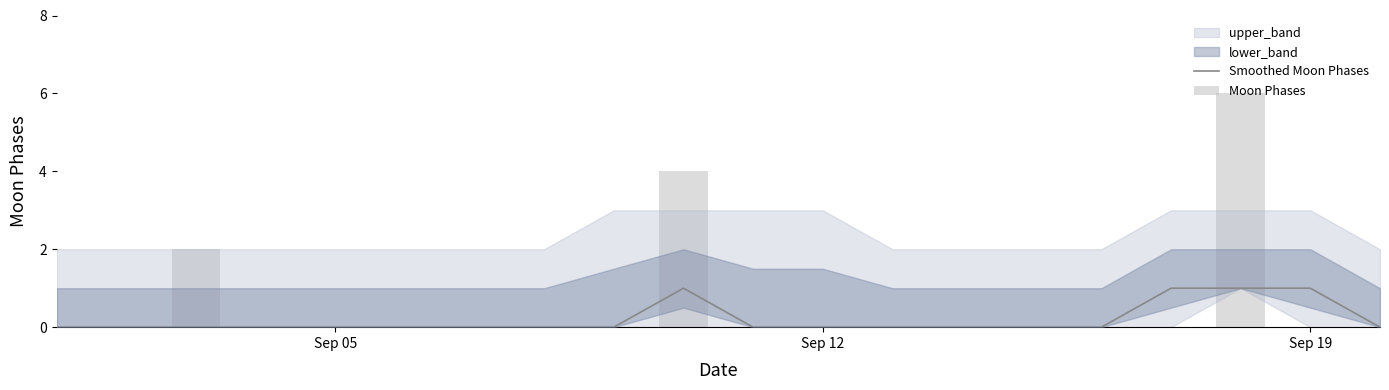

The Smoothed Moon Phases series shows 1 at 17. True or false?

False